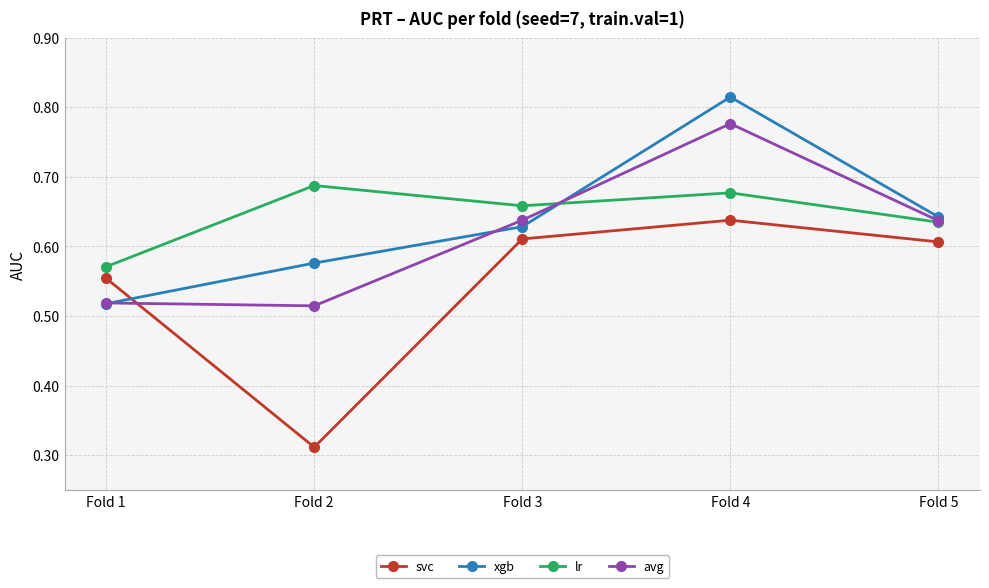

Is it true that avg equals 0.4 at Fold 3?

False